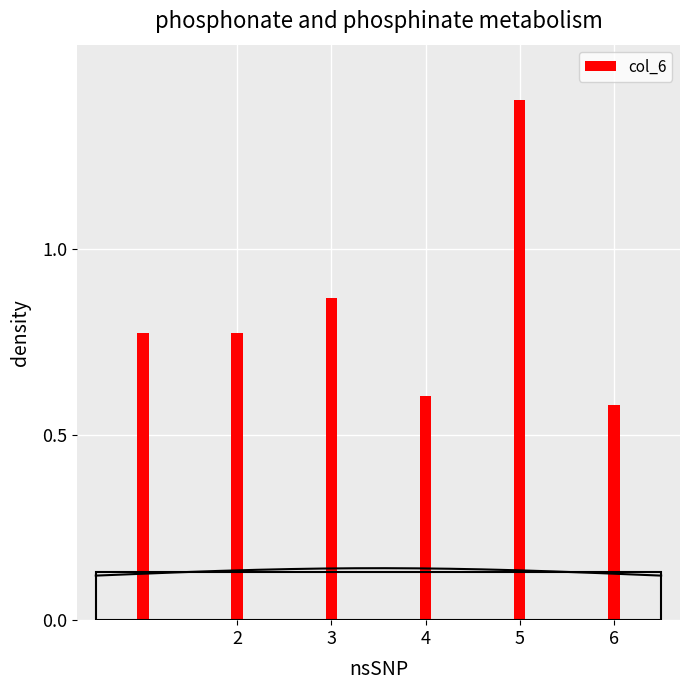

What is the highest value of the col_6 series?

1.4